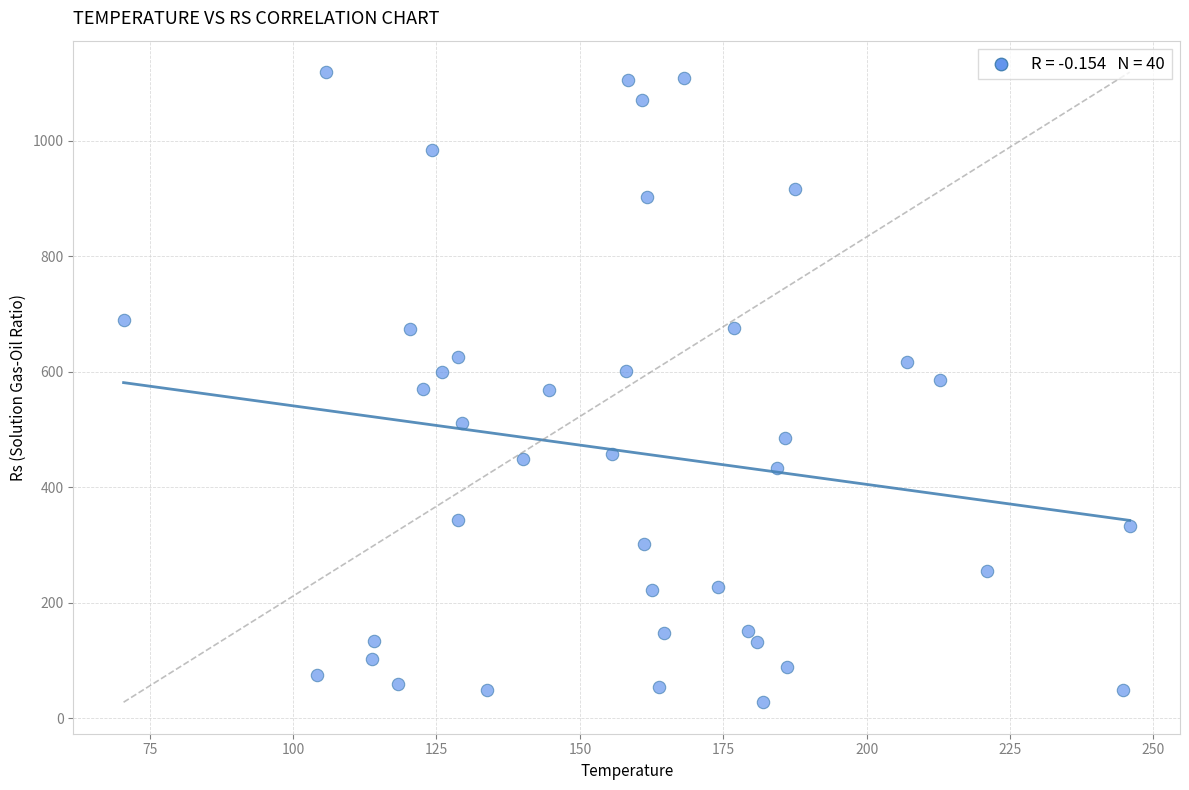

What is the range of X values (max minus min)?

175.4